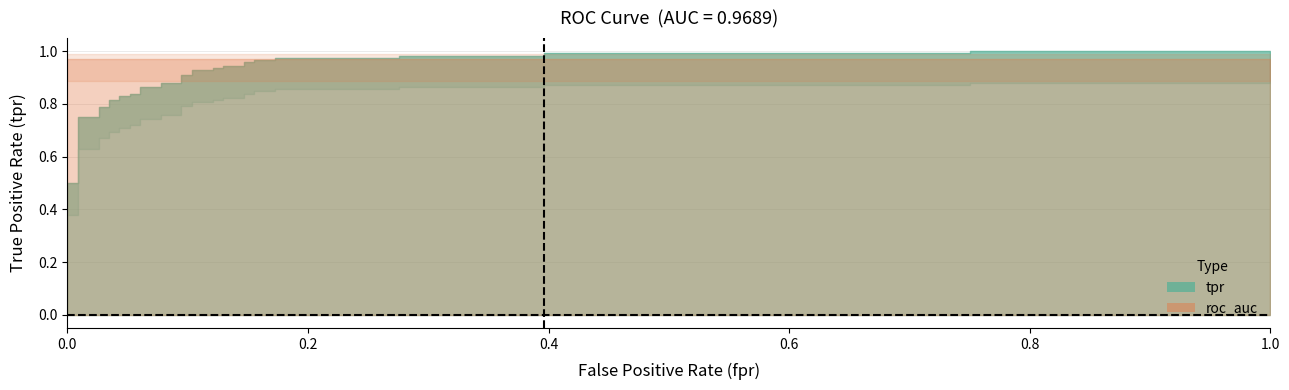

True or false: tpr has more than 1 interior local peaks.

False